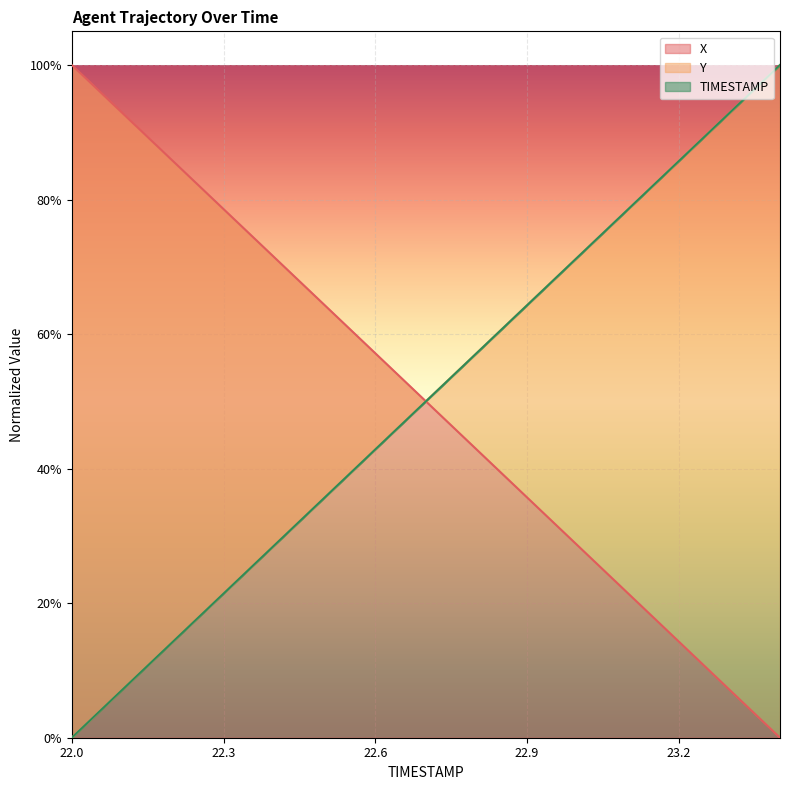

The TIMESTAMP series shows 1.5 at 22.1. True or false?

False